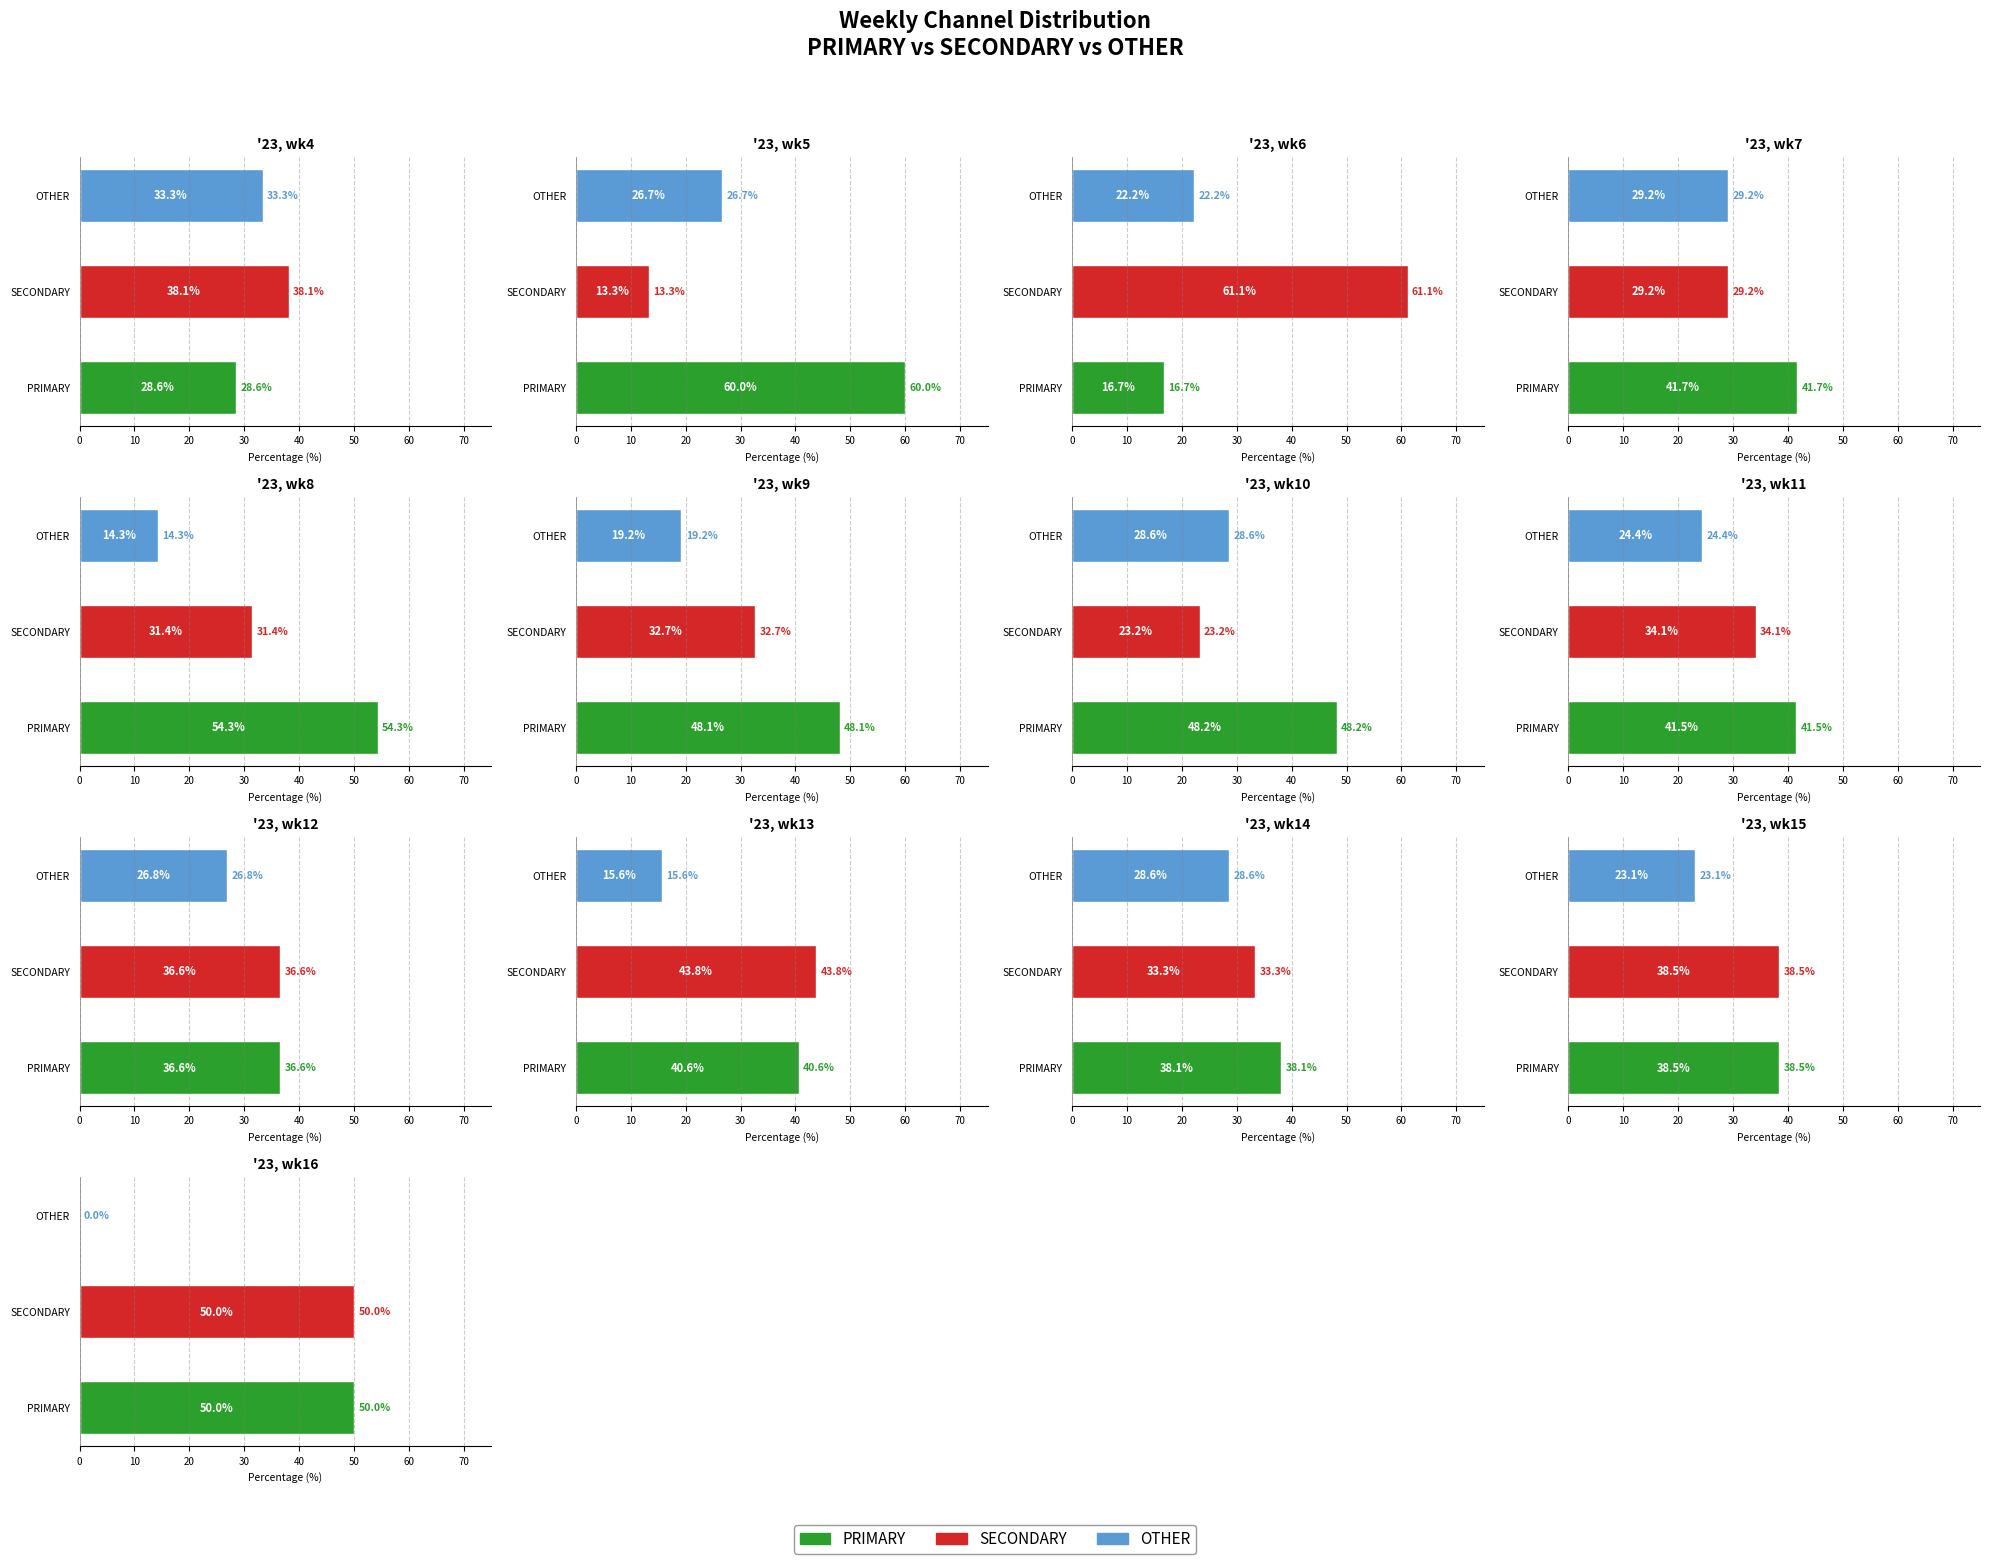

Is the value of OTHER at '23, wk10 greater than the value of PRIMARY at '23, wk7?

No